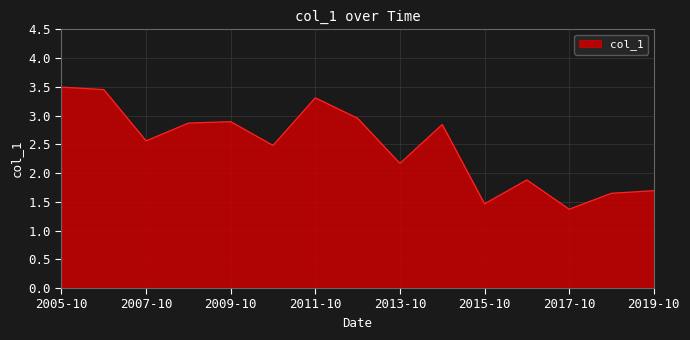

Which label corresponds to the smallest value in the chart?

2017-10